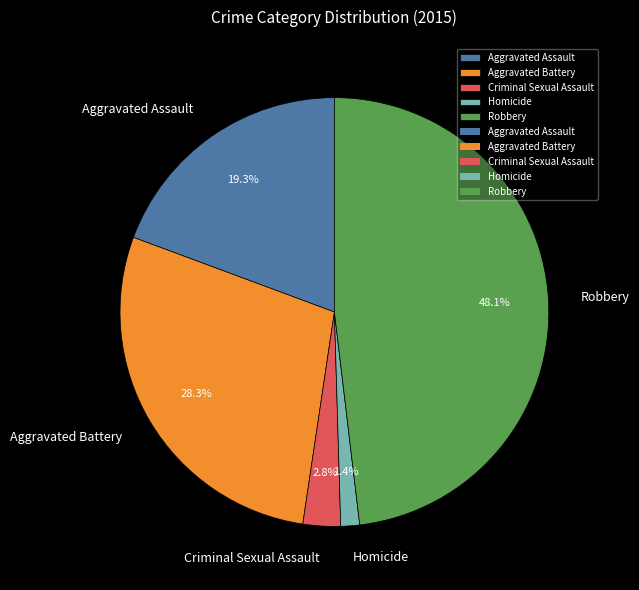

What percentage is the Aggravated Assault slice, to the nearest percent?

19%